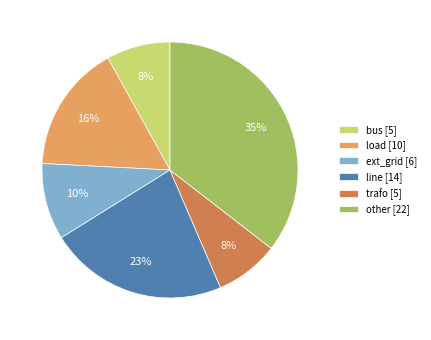

Which has a higher value, line or other?

other